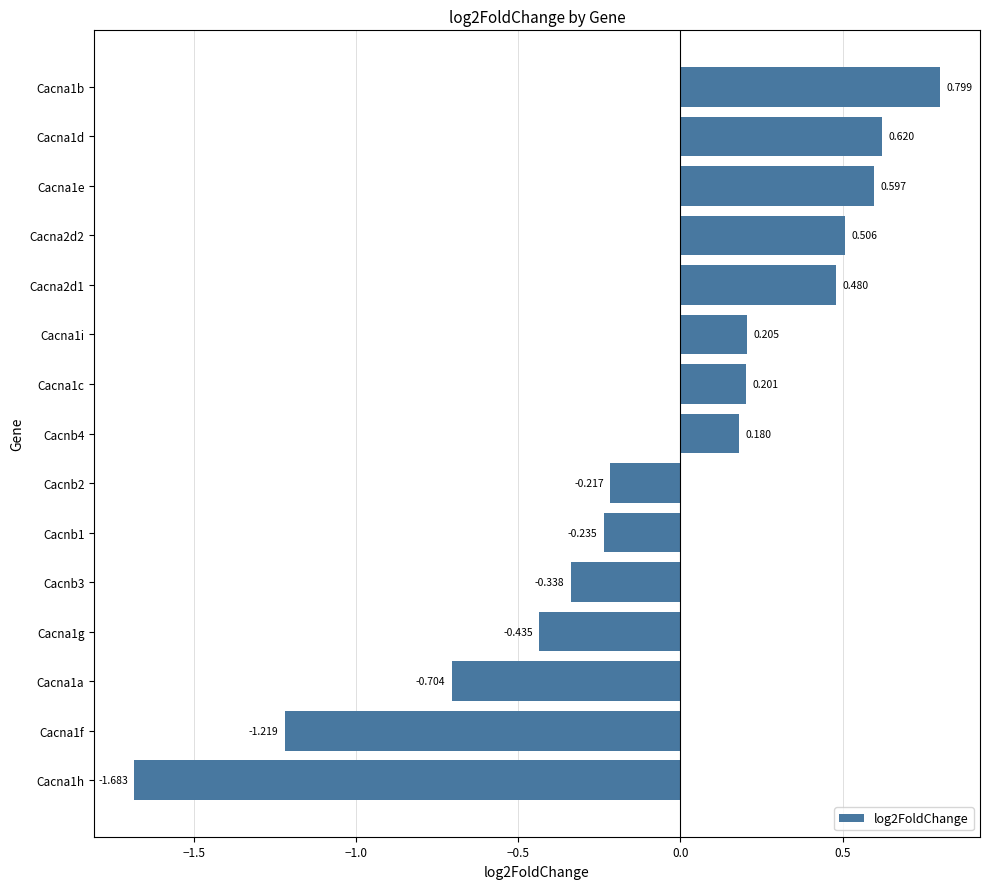

What is the difference between the maximum and minimum values?

2.5